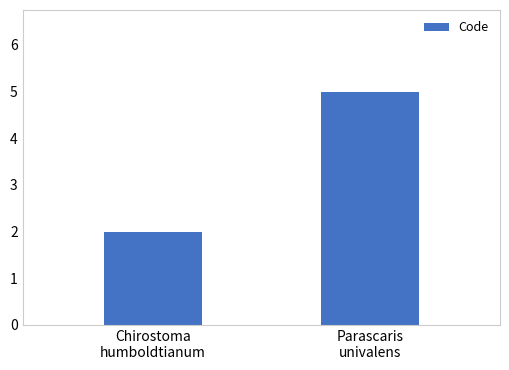

The chart shows a value of 5 at Parascaris
univalens. True or false?

True